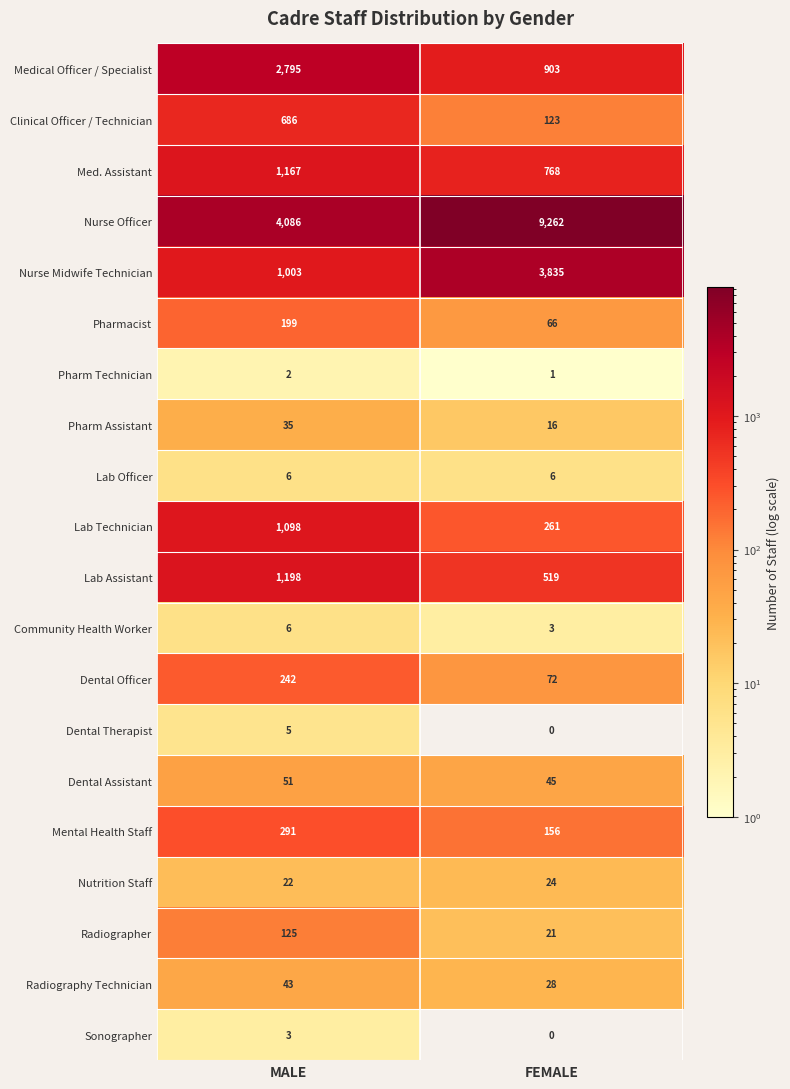

Which series has the largest range (max minus min)?

Nurse Officer